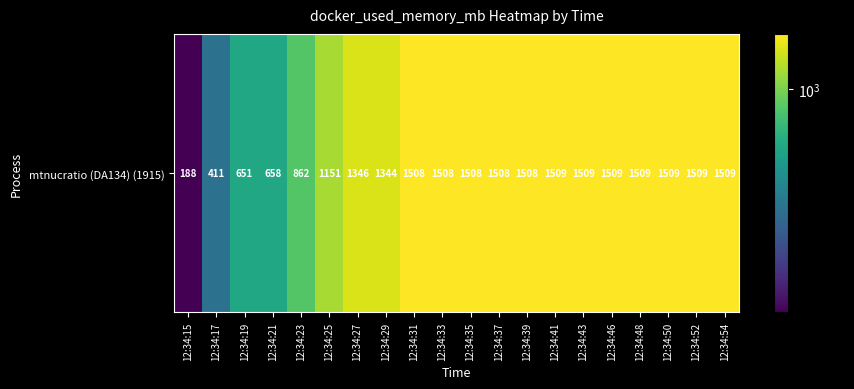

How many data points does each series have?

20